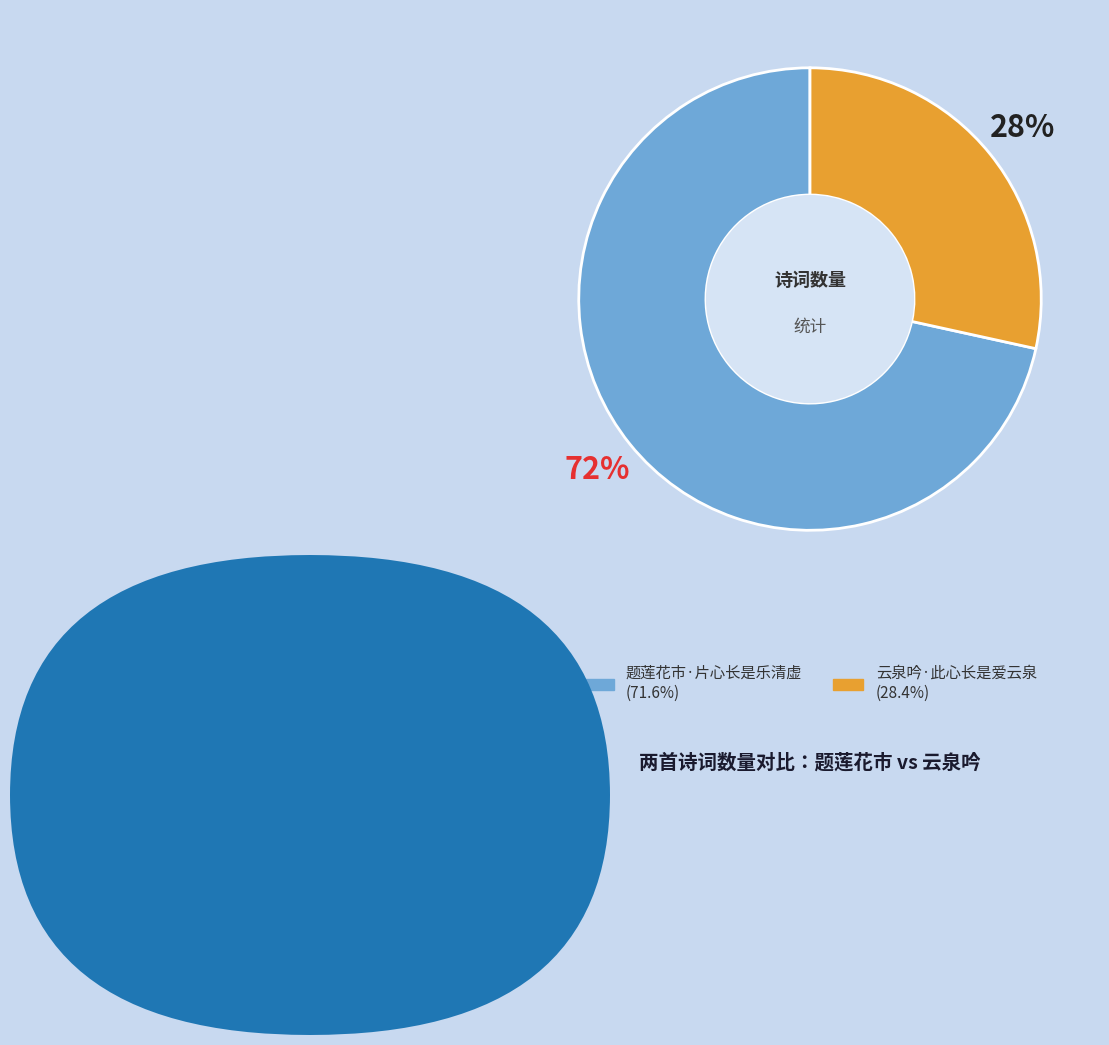

Is the sum of 云泉吟·此心长是爱云泉 and 题莲花市·片心长是乐清虚 greater than half?

Yes